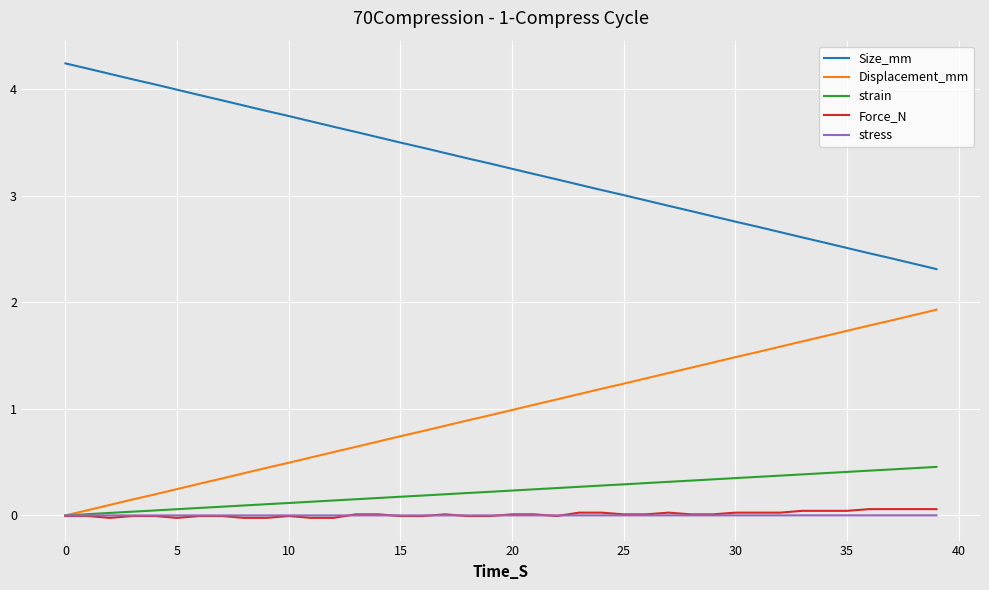

Which series has the largest total across all categories?

Size_mm